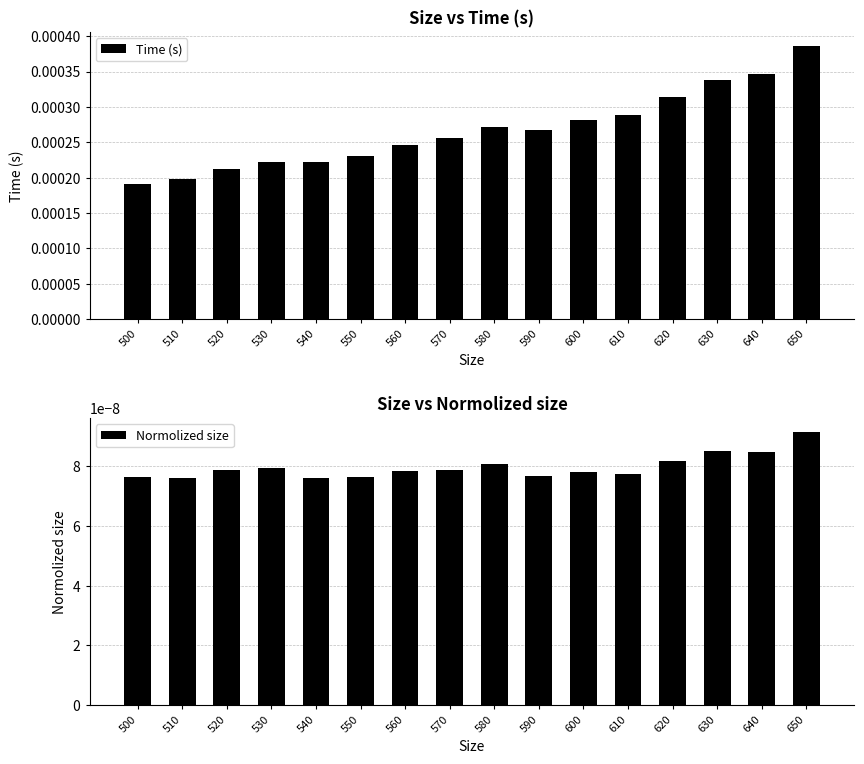

Rank the series by their maximum value, from lowest to highest.

Normolized size, Time (s)